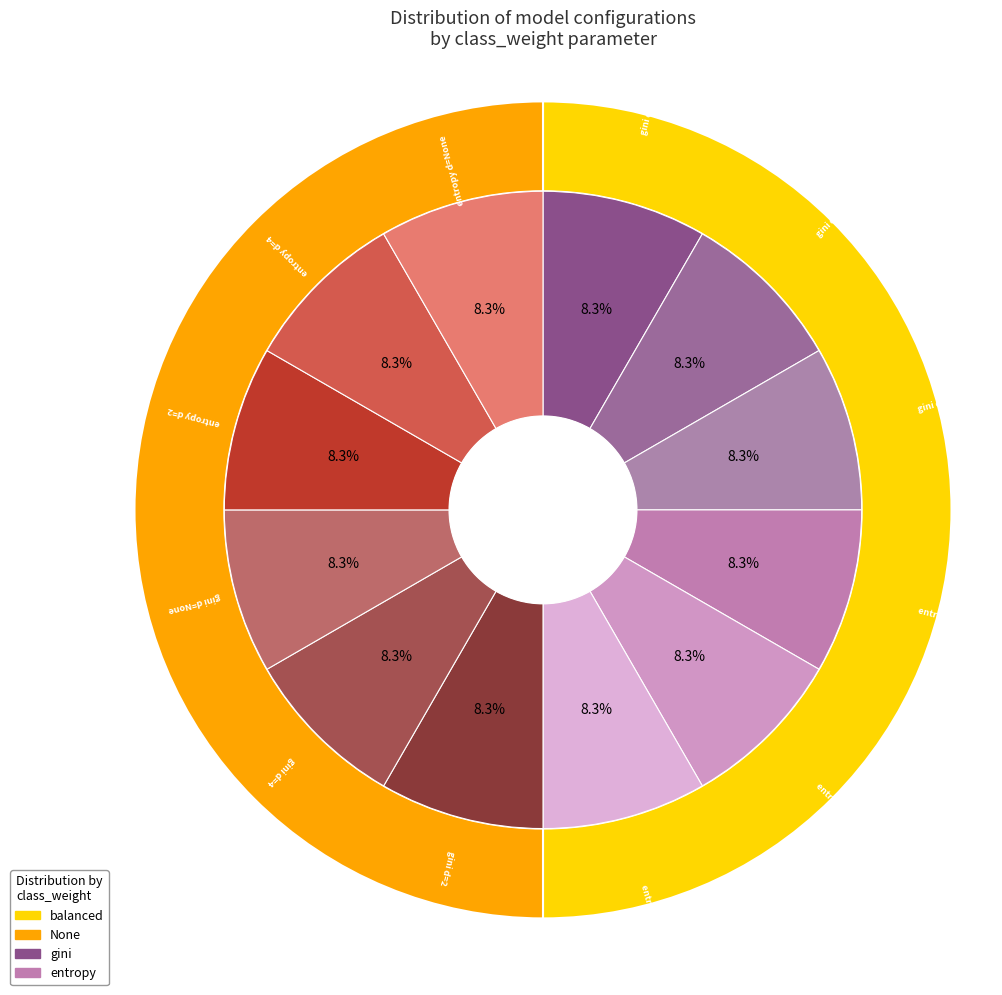

Rank the series by their average value, from lowest to highest.

None, balanced